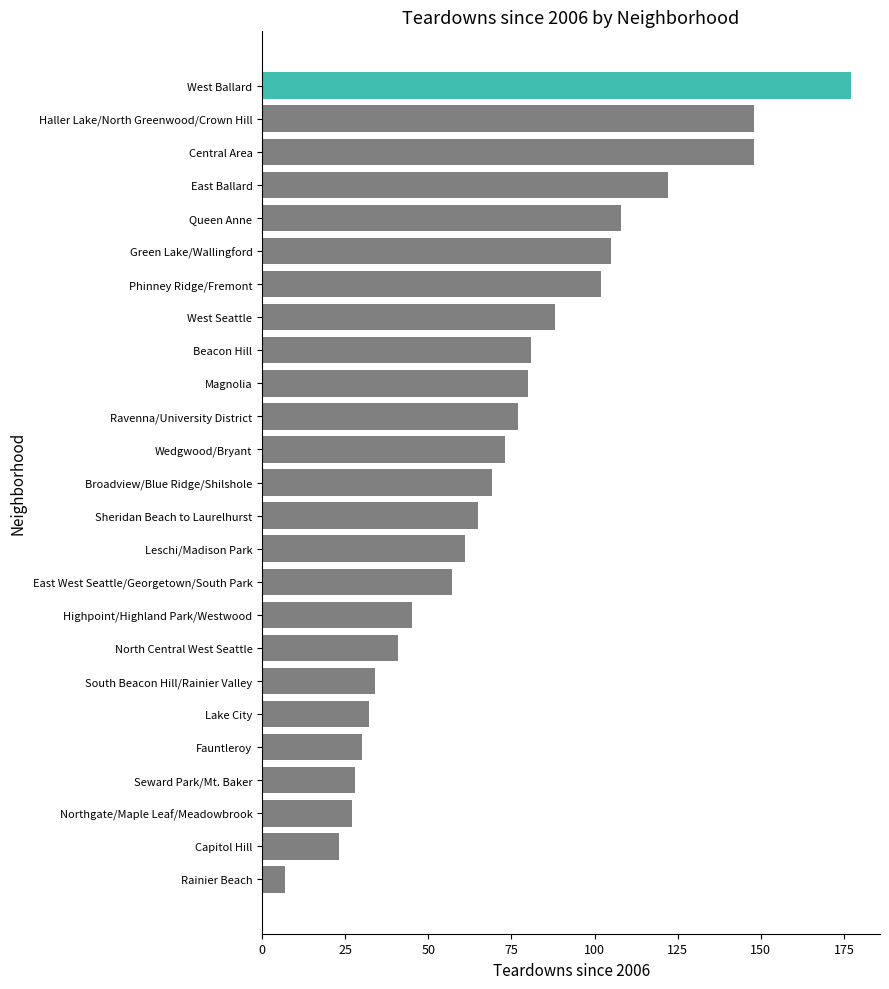

Does the chart contain stacked bars?

No